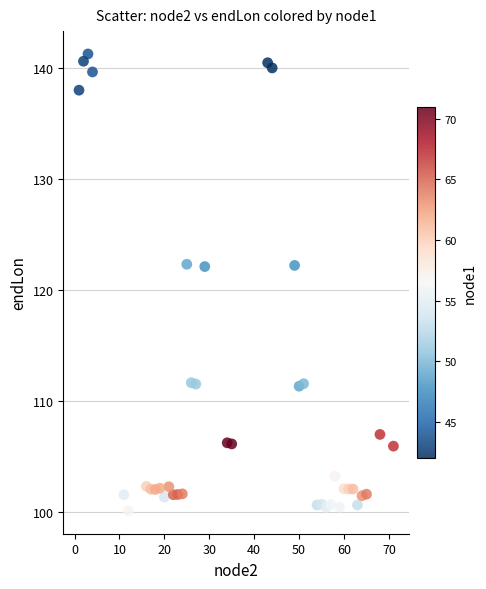

What is the range of Y values (max minus min)?

41.2